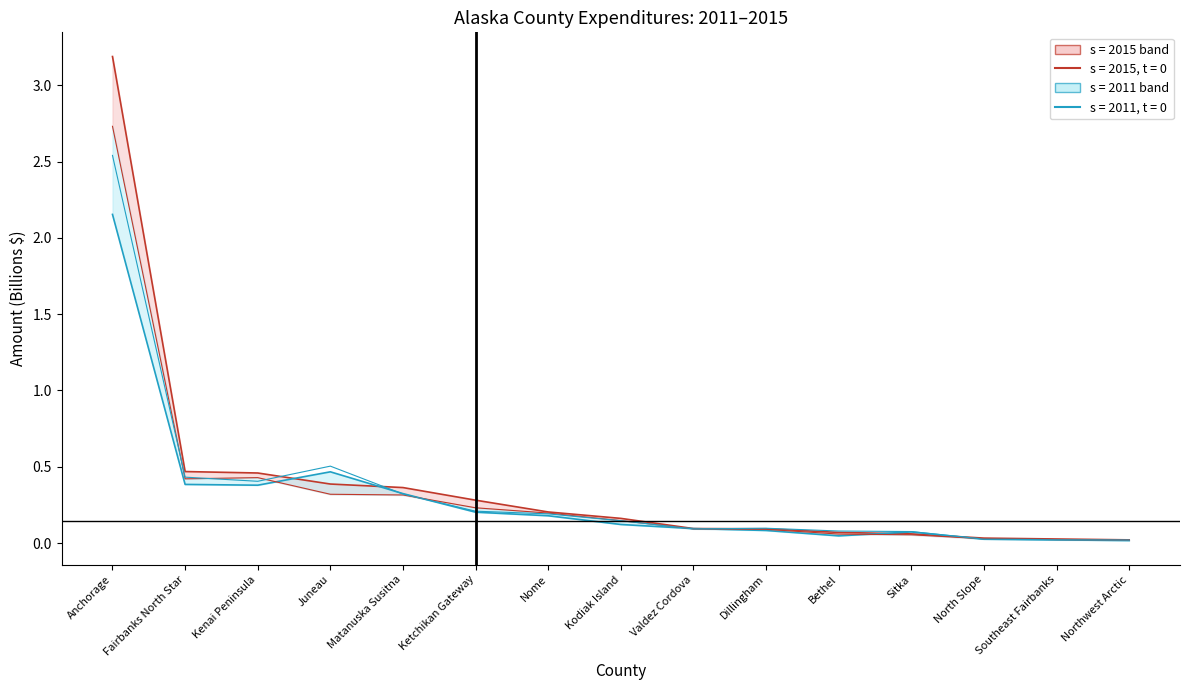

Reading right to left, list all the values displayed in this chart.

2015 line: Northwest Arctic=0.0	Southeast Fairbanks=0.0	North Slope=0.0	Sitka=0.1	Bethel=0.1	Dillingham=0.1	Valdez Cordova=0.1	Kodiak Island=0.2	Nome=0.2	Ketchikan Gateway=0.3	Matanuska Susitna=0.4	Juneau=0.4	Kenai Peninsula=0.5	Fairbanks North Star=0.5	Anchorage=3.2
2011 line: Northwest Arctic=0.0	Southeast Fairbanks=0.0	North Slope=0.0	Sitka=0.1	Bethel=0.0	Dillingham=0.1	Valdez Cordova=0.1	Kodiak Island=0.1	Nome=0.2	Ketchikan Gateway=0.2	Matanuska Susitna=0.3	Juneau=0.5	Kenai Peninsula=0.4	Fairbanks North Star=0.4	Anchorage=2.2